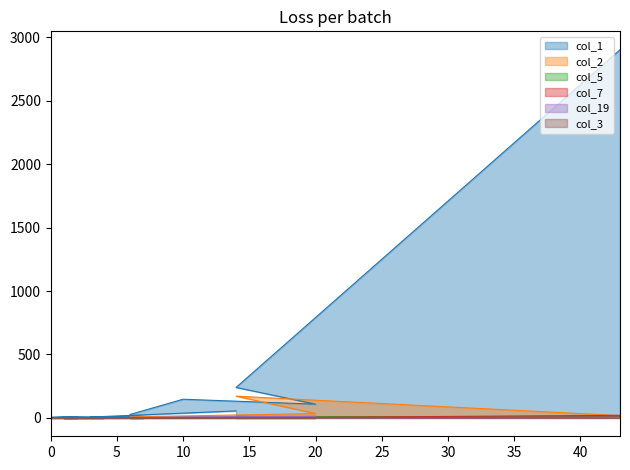

True or false: col_19 and col_2 intersect in this chart.

True